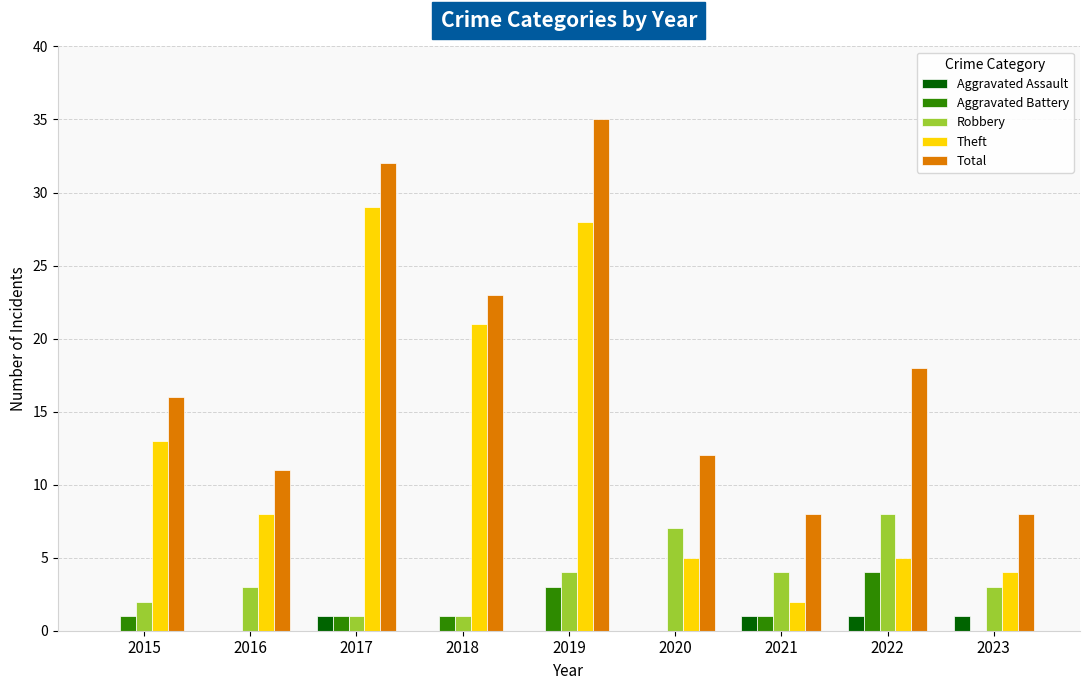

Count the Robbery values in the range 2 to 4.

5